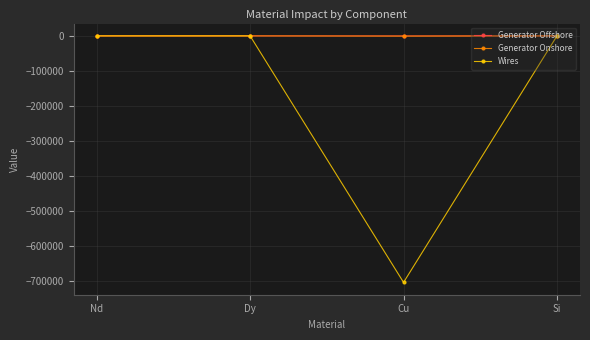

What is the smallest value displayed?

-705187.0